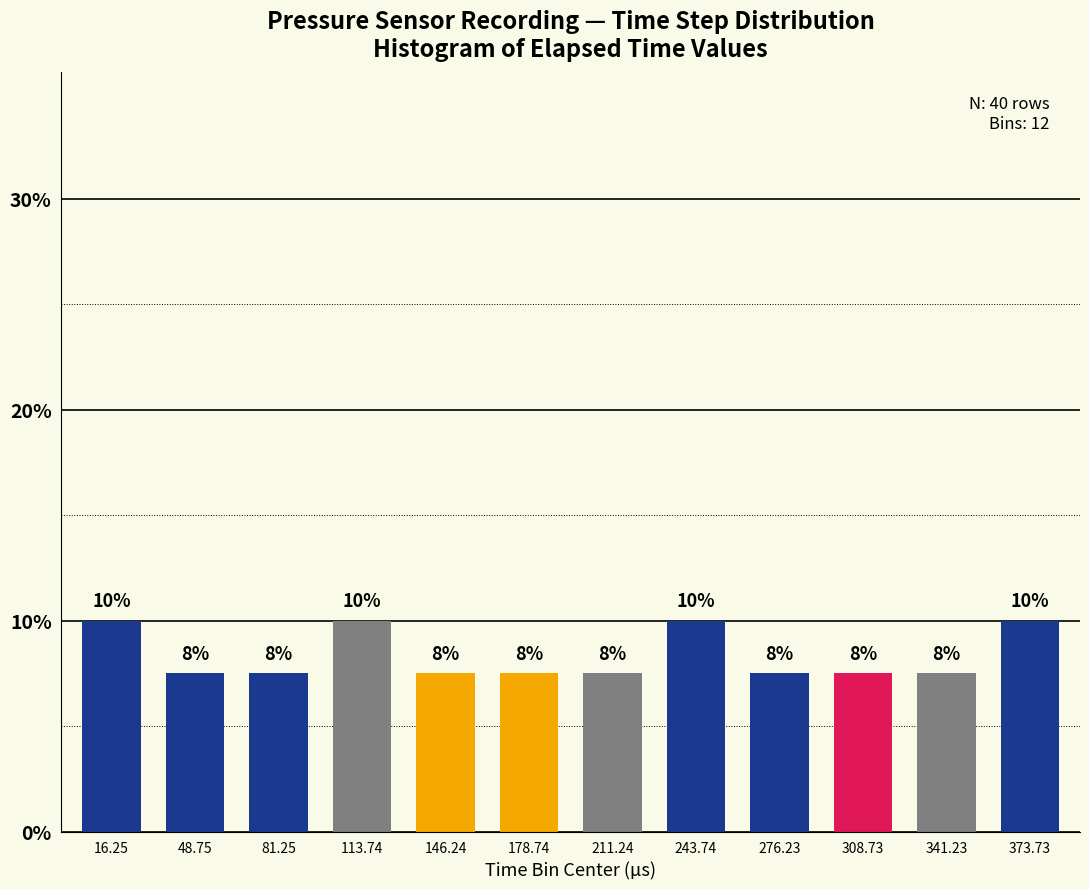

Does the chart contain any negative values?

No